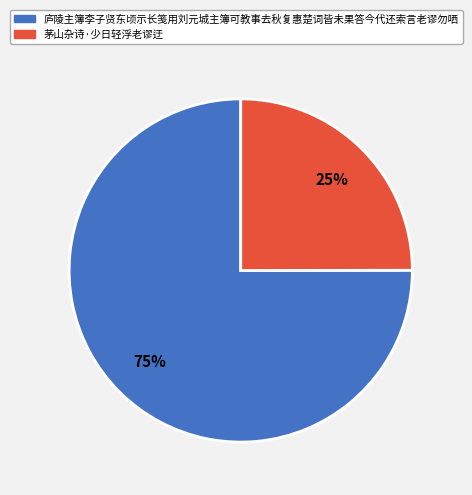

To the nearest percent, what is the average slice percentage?

50%